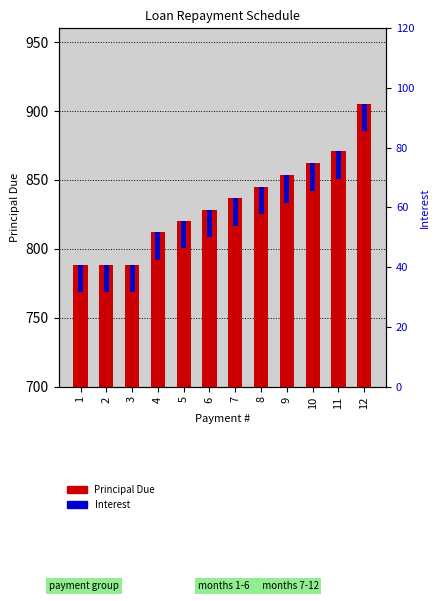

Between 4 and 5, which is larger?

5